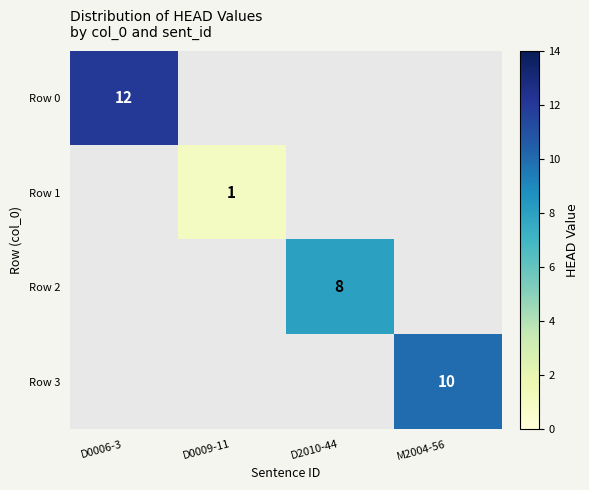

Is it true that Row 1 equals 2 at D0009-11?

False